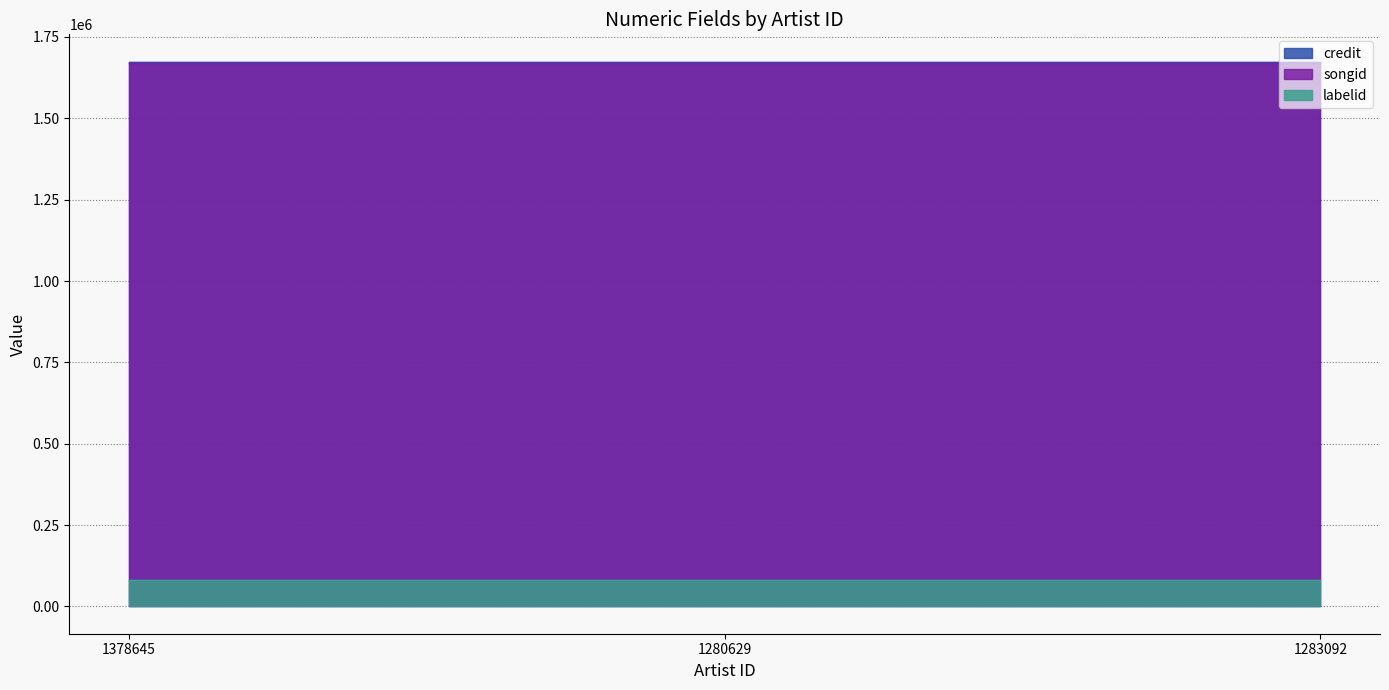

Which series changed the most between 1280629 and 1283092?

credit